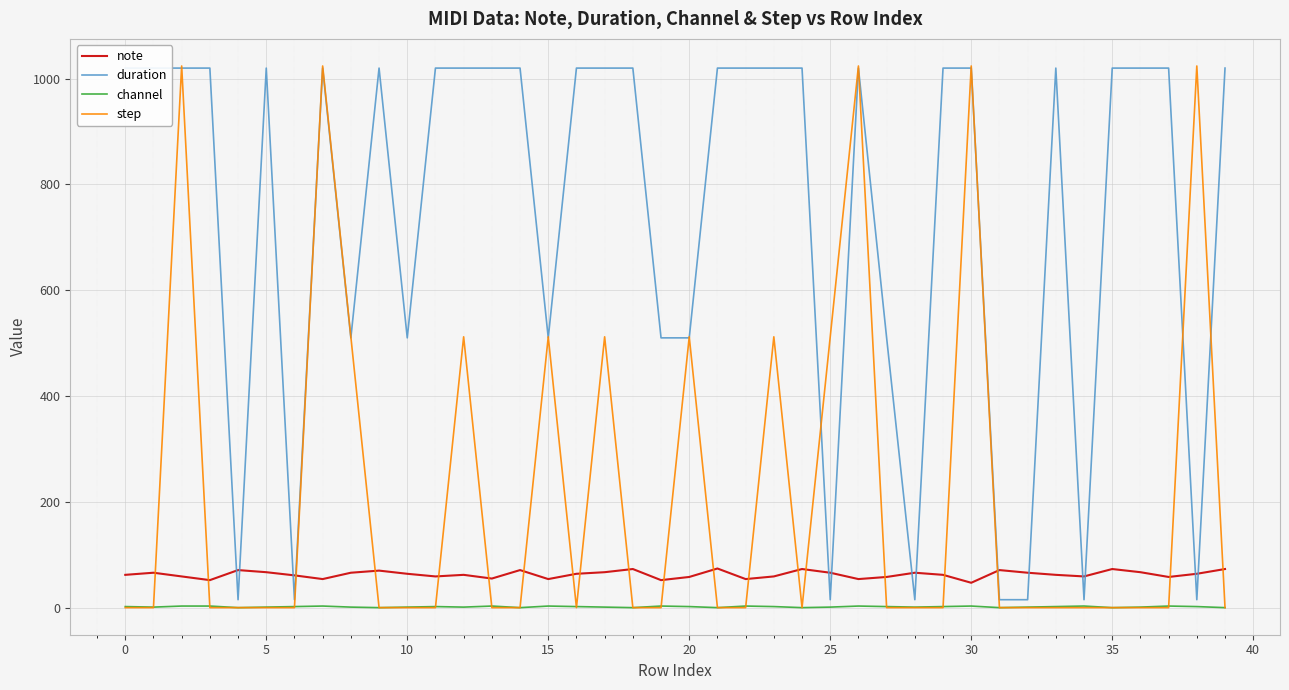

How many series are shown in this chart?

4